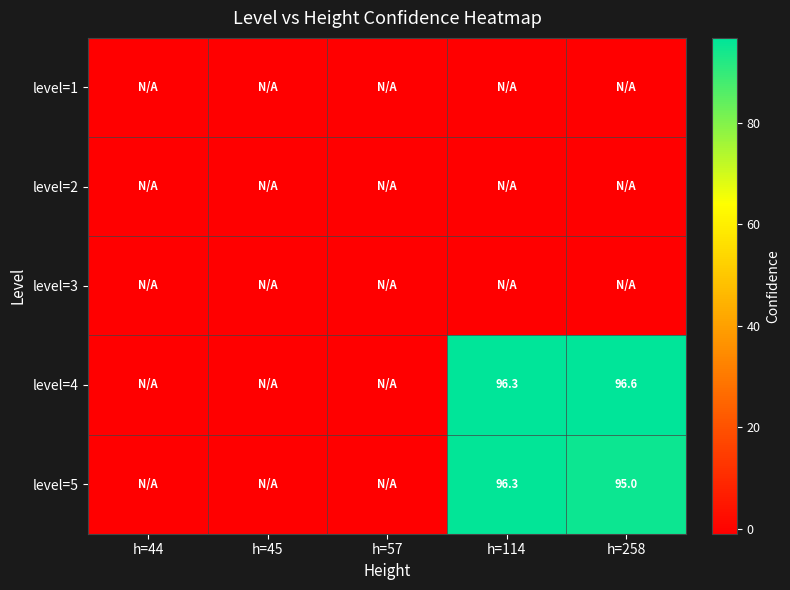

The value of level=5 at h=258 is 95.0. True or false?

True